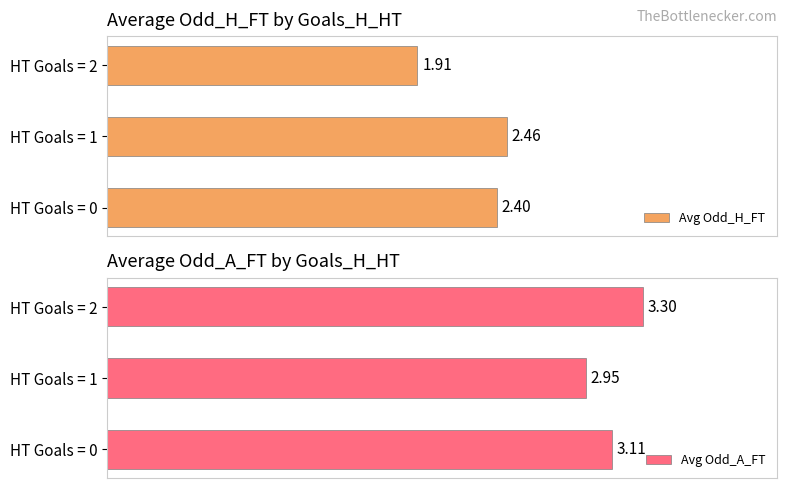

How many series are shown in this chart?

2